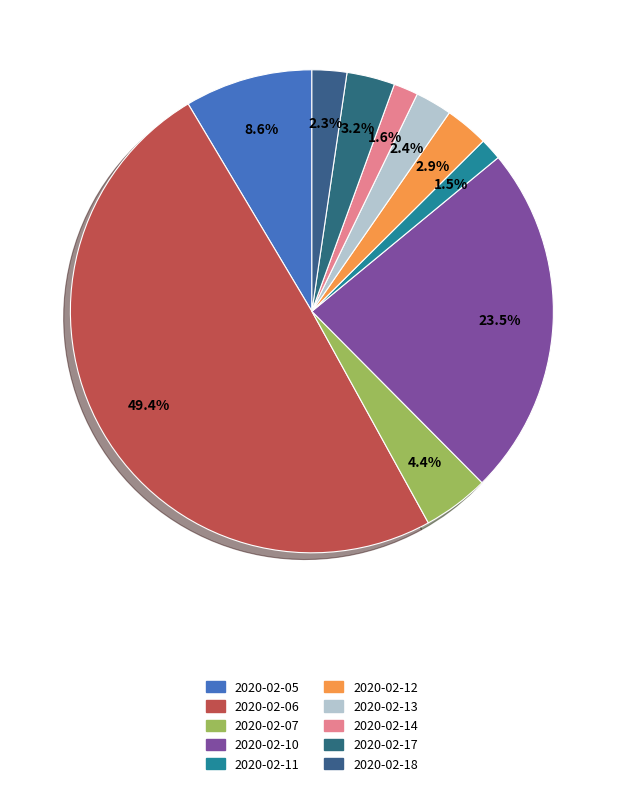

Count the number of slices in the pie.

10